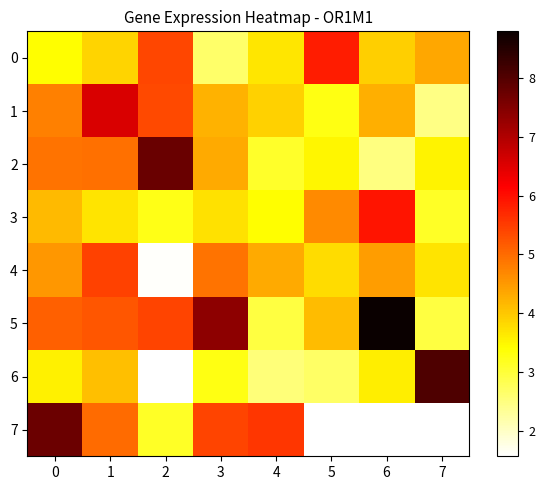

What is the average value of the 4 series?

4.1